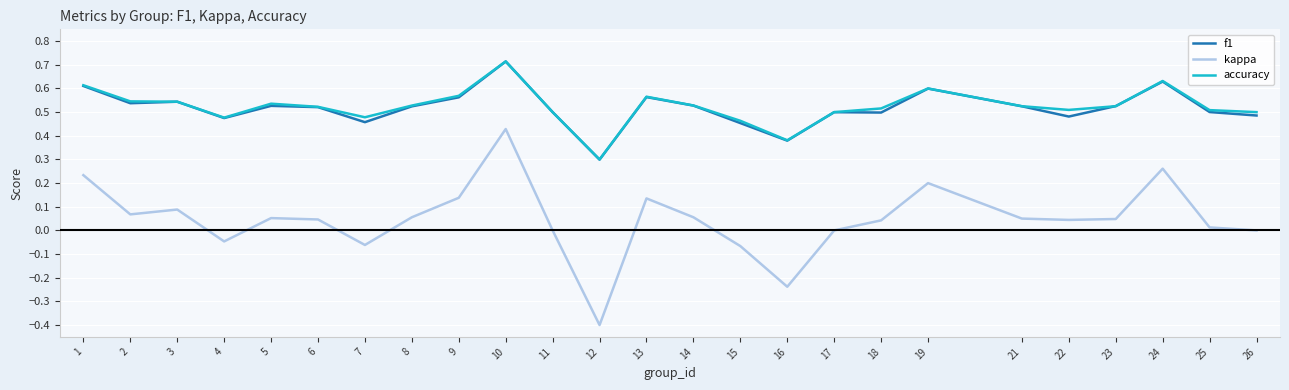

True or false: f1 and kappa cross at least once.

False